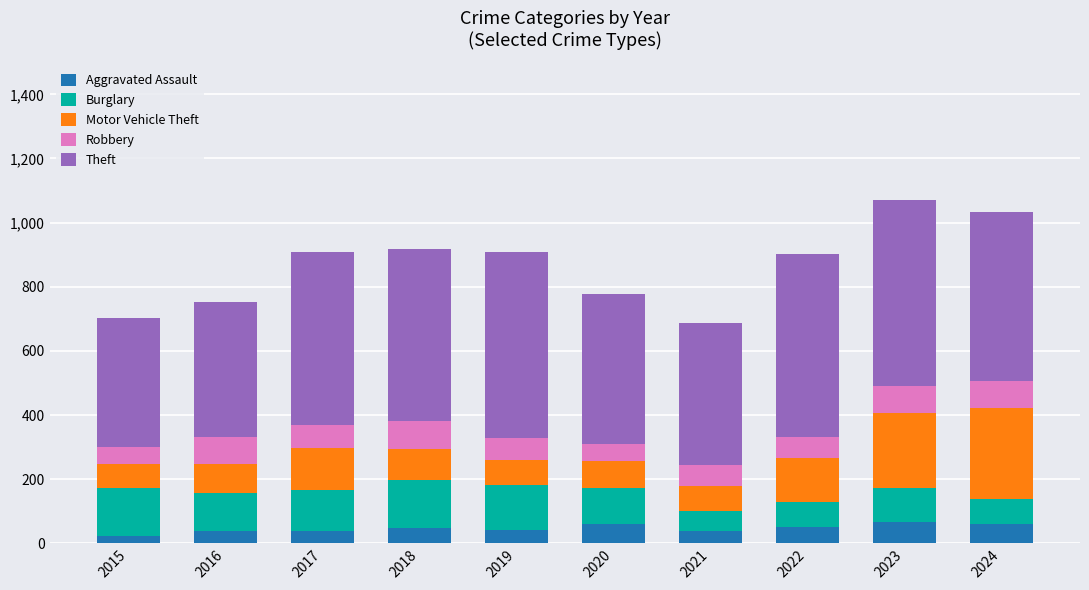

What is the total value across all series at 2018?

917